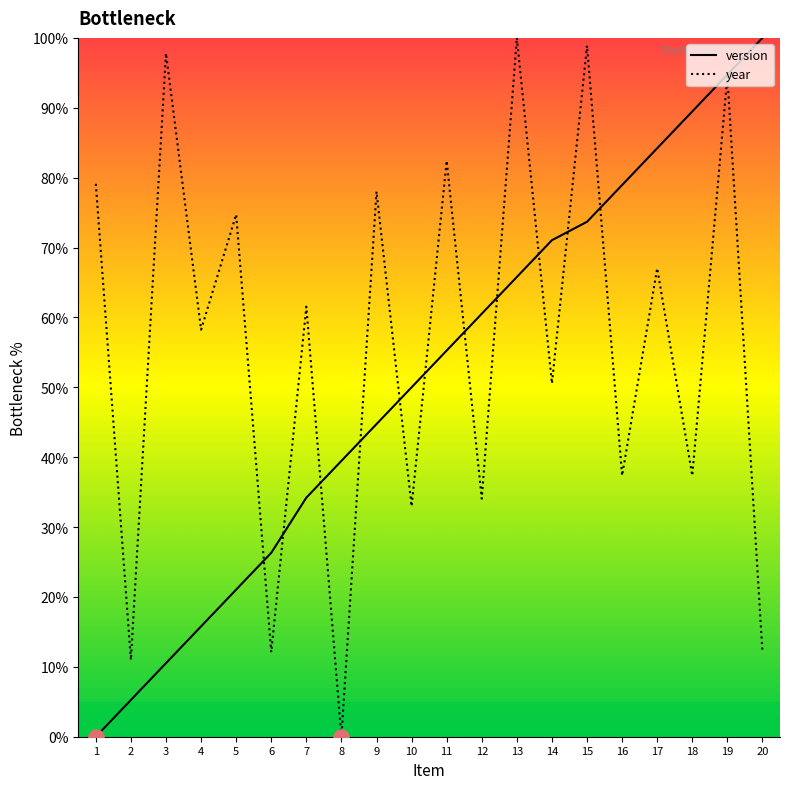

At how many categories does at least one series exceed 59?

15